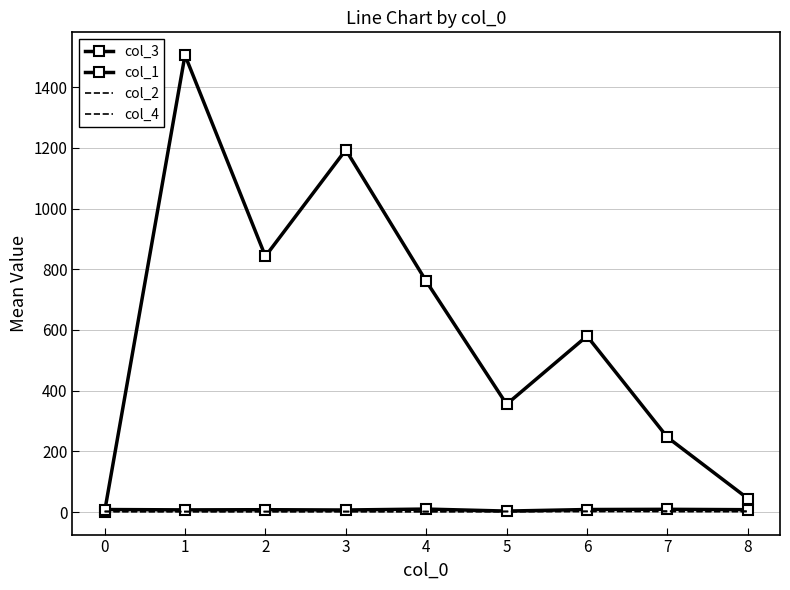

The value of col_4 at 7 is 1.4. True or false?

True